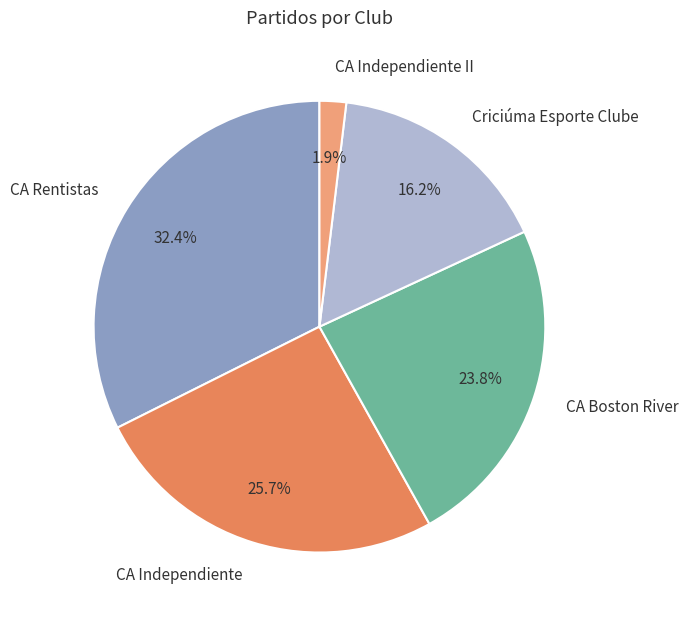

Does CA Independiente II account for over 50% of the chart?

No